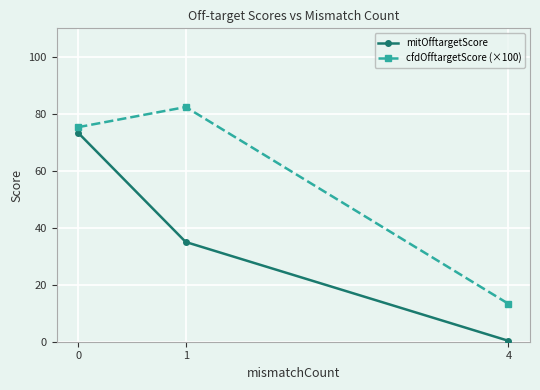

What is the difference between the maximum and minimum values in the cfdOfftargetScore (×100) series?

69.1